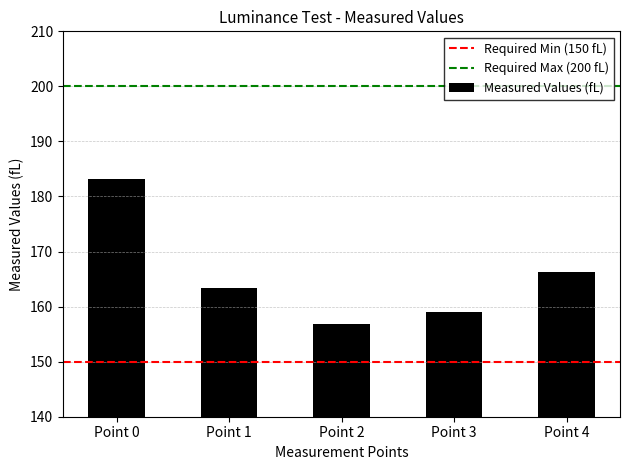

Rank the categories by value from lowest to highest.

Point 2, Point 3, Point 1, Point 4, Point 0